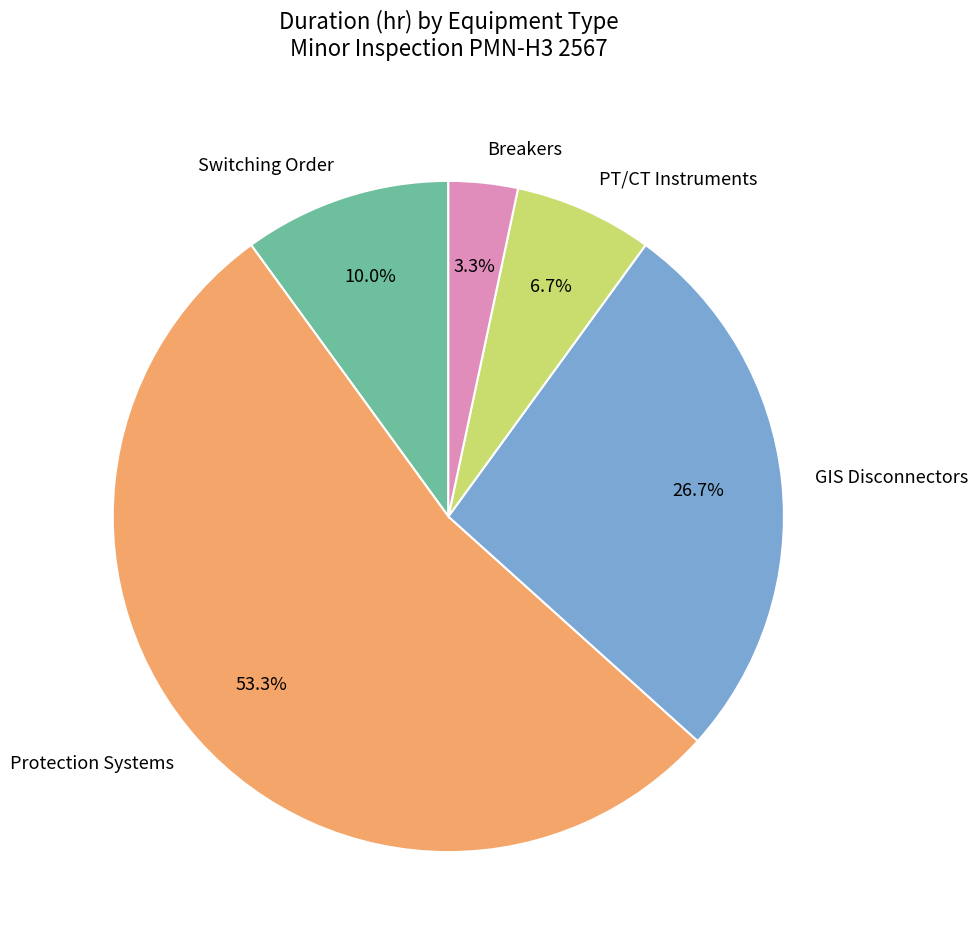

Does Protection Systems account for over 50% of the chart?

Yes